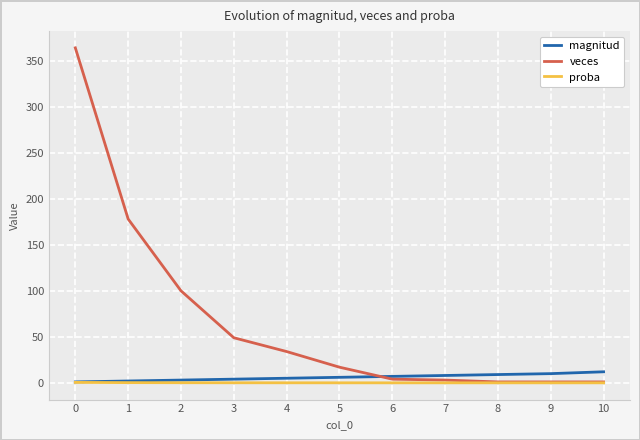

What is the minimum value for magnitud?

1.0